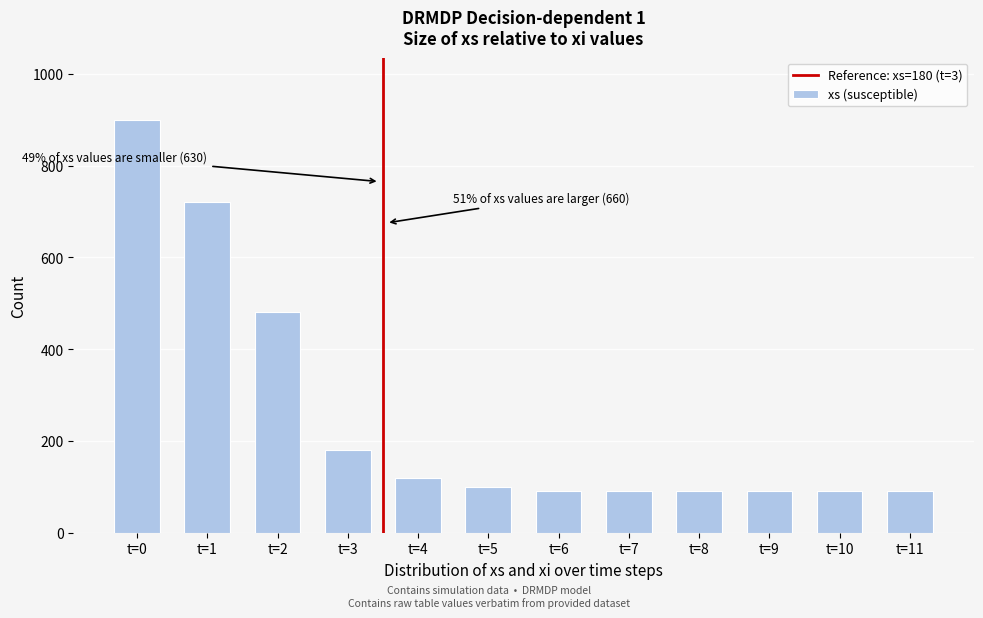

Reading left to right, extract all data points from this chart.

900	720	480	180	120	100	90	90	90	90	90	90